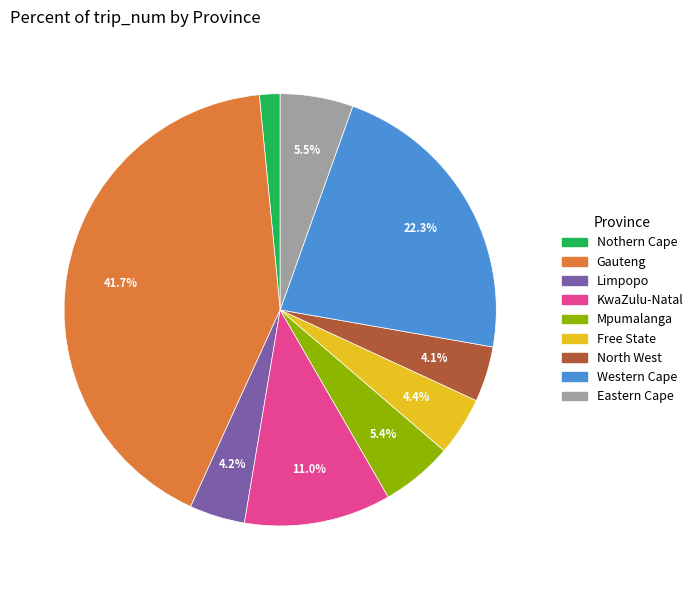

Combined, do KwaZulu-Natal and Eastern Cape account for over 50%?

No